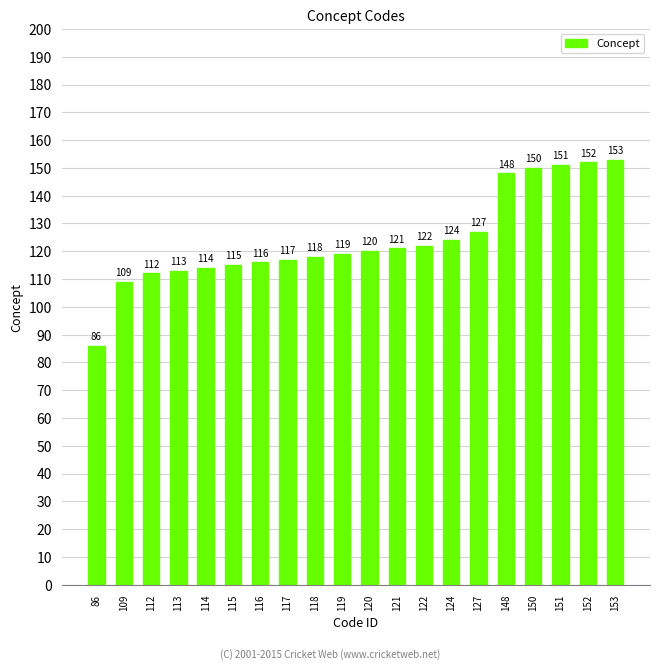

Count the number of data series in this chart.

1